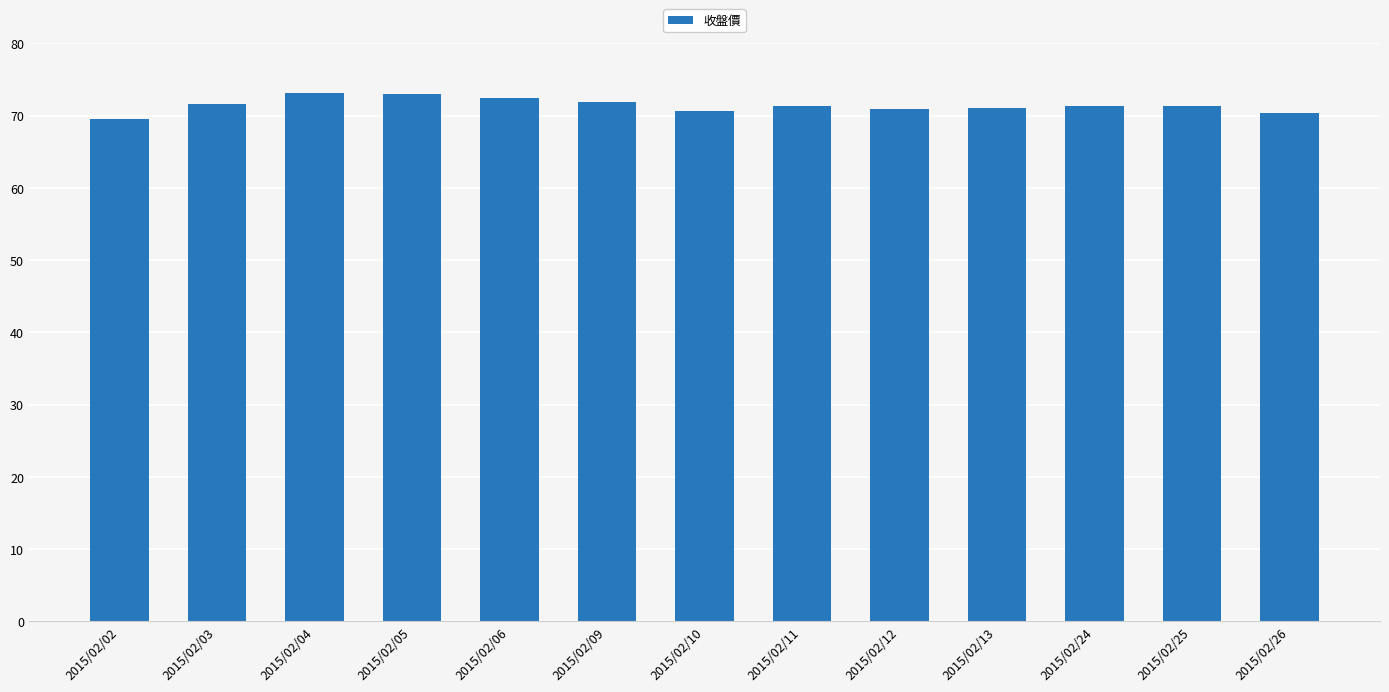

What is the change in value from 2015/02/24 to 2015/02/26?

-0.9